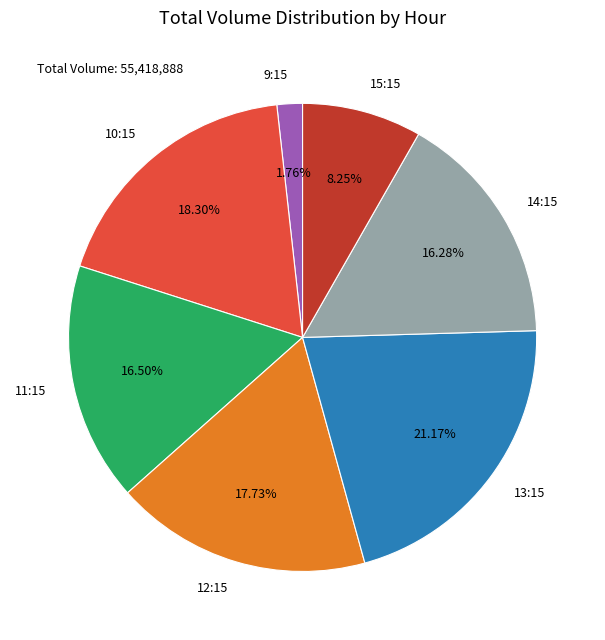

Between 10:15 and 9:15, which is larger?

10:15